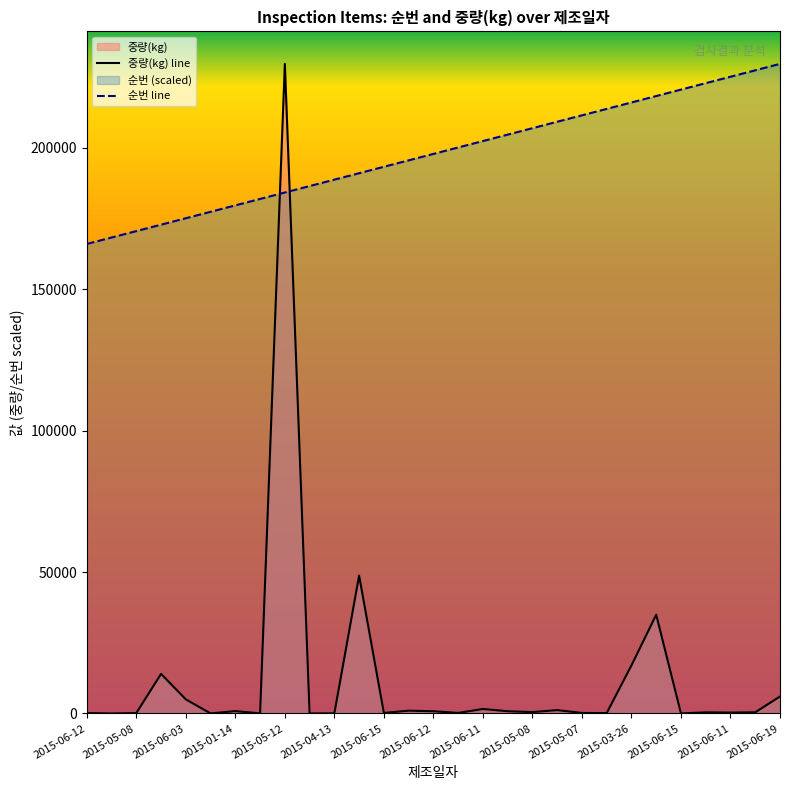

Rank the series by their average value, from lowest to highest.

중량(kg) line, 순번 line